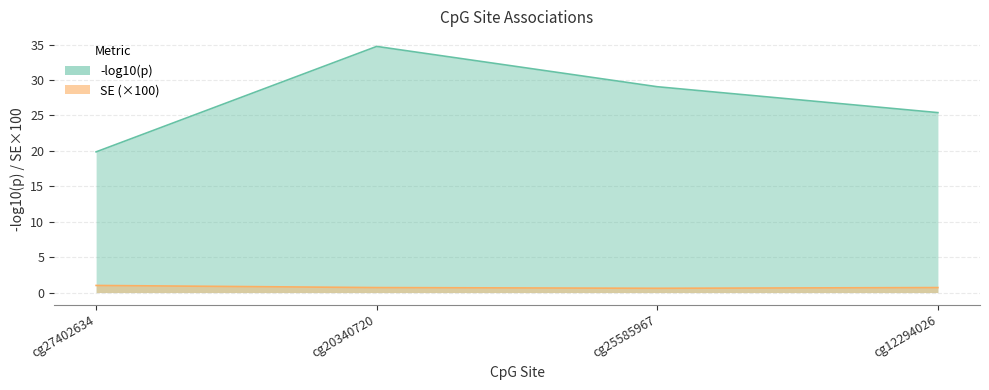

Count the values in the range 0 to 1.

4